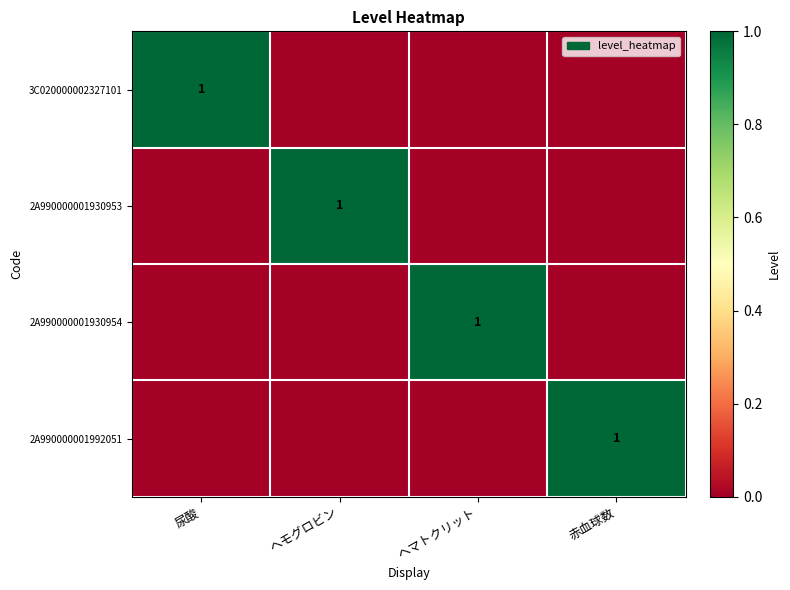

True or false: 2A990000001930954 has a value of 1 at ヘマトクリット.

True